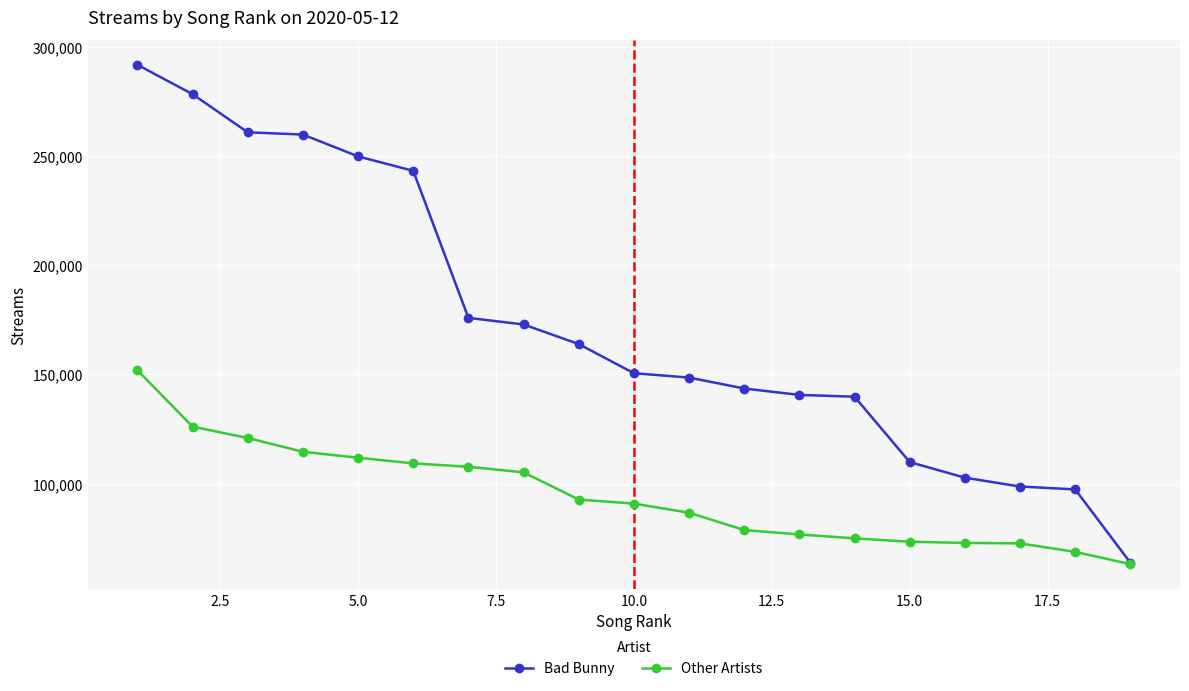

What is the value of the Bad Bunny point at the 7th from the left?

175897